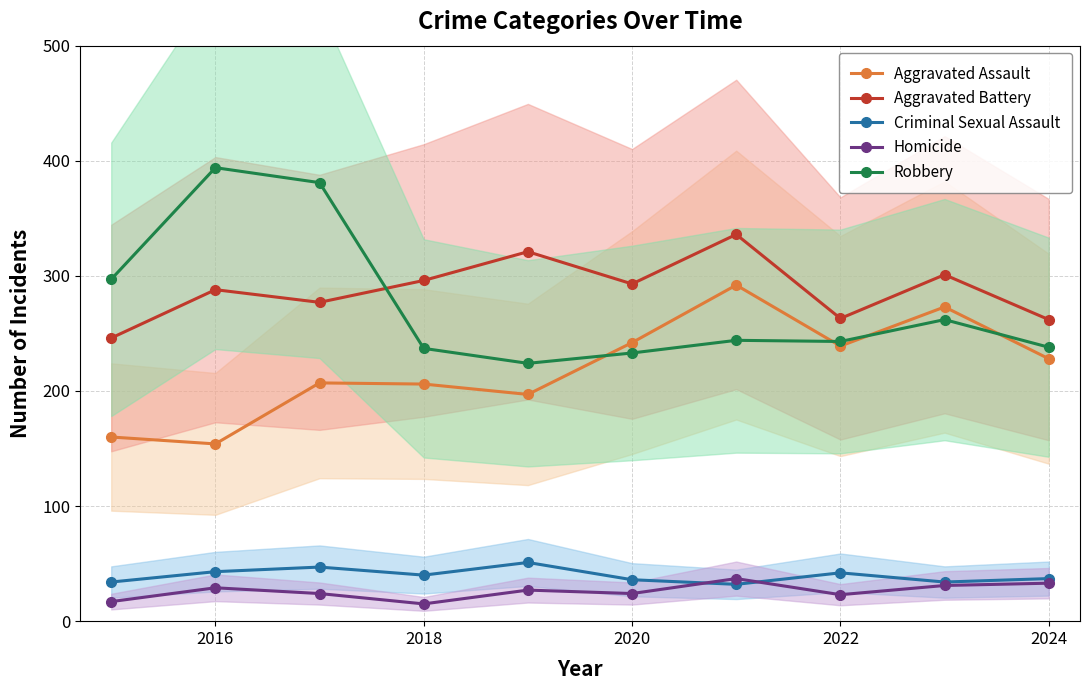

What is the lowest value of the Aggravated Battery series?

246